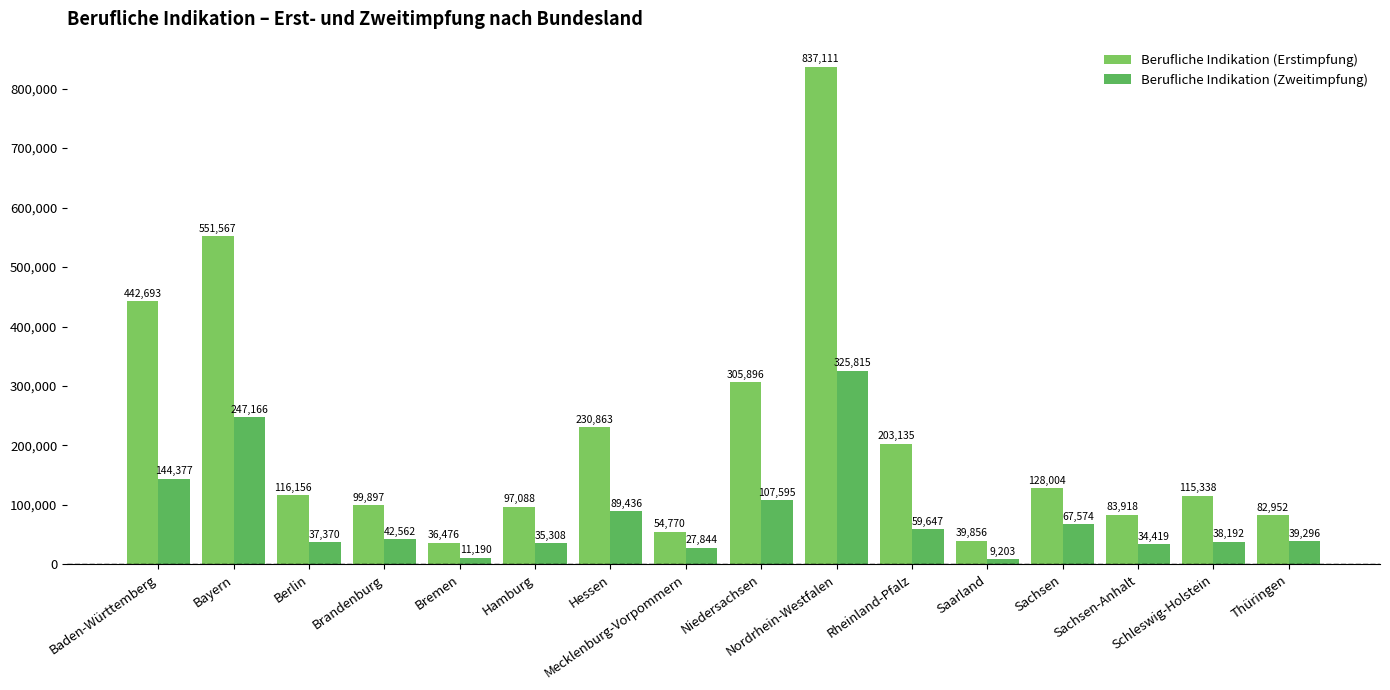

What is the total value across all series at Brandenburg?

142459